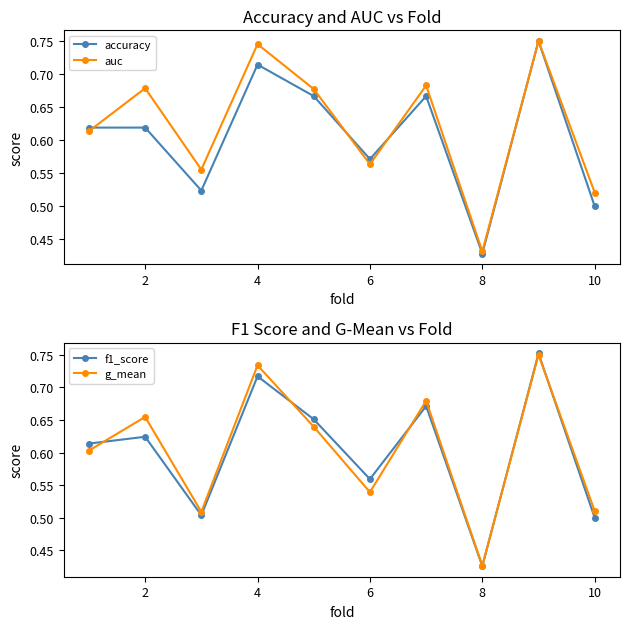

True or false: auc has more than 1 interior local peaks.

True